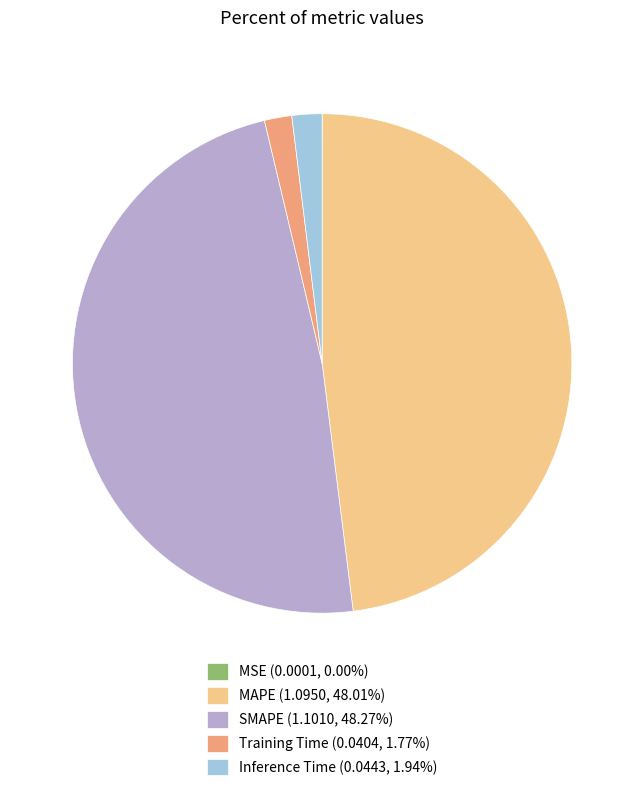

Is there any slice that represents more than half of the pie?

No